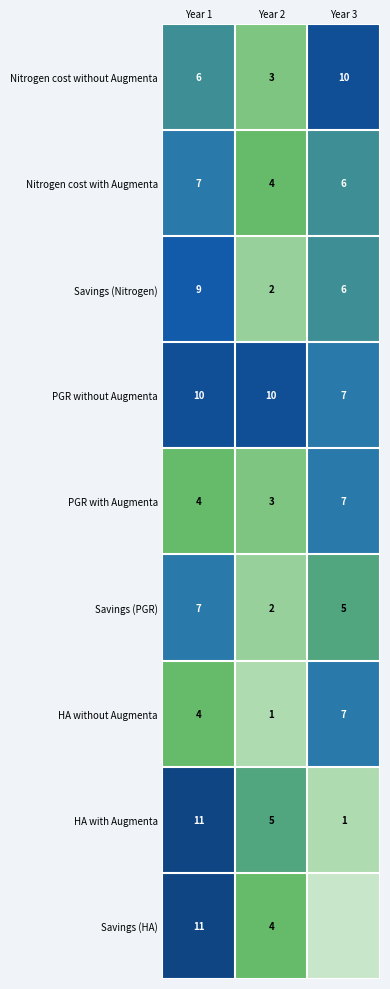

Where is Savings (PGR) nearest to the value 4?

Year 3